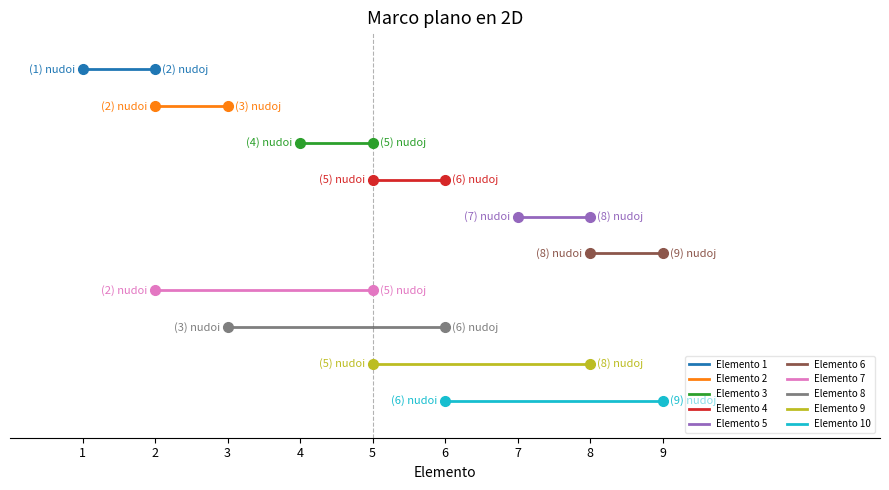

What is the difference between the highest and lowest values at 9?

3